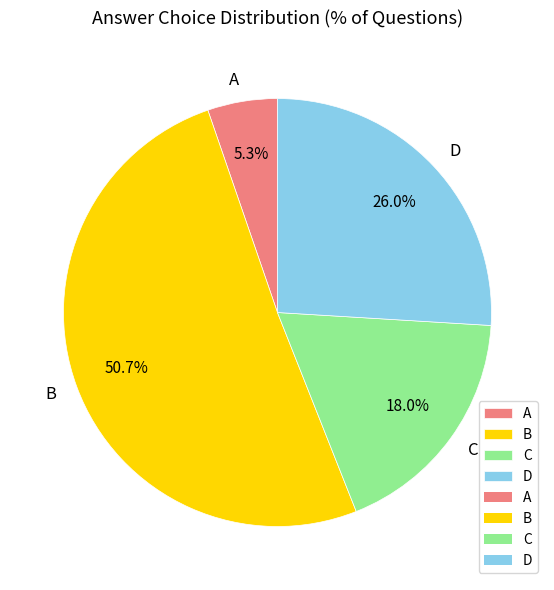

Which slice is the smallest?

A